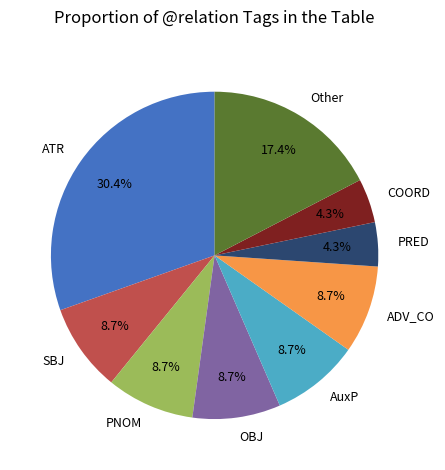

To the nearest percent, what is the combined percentage of COORD and ATR?

35%